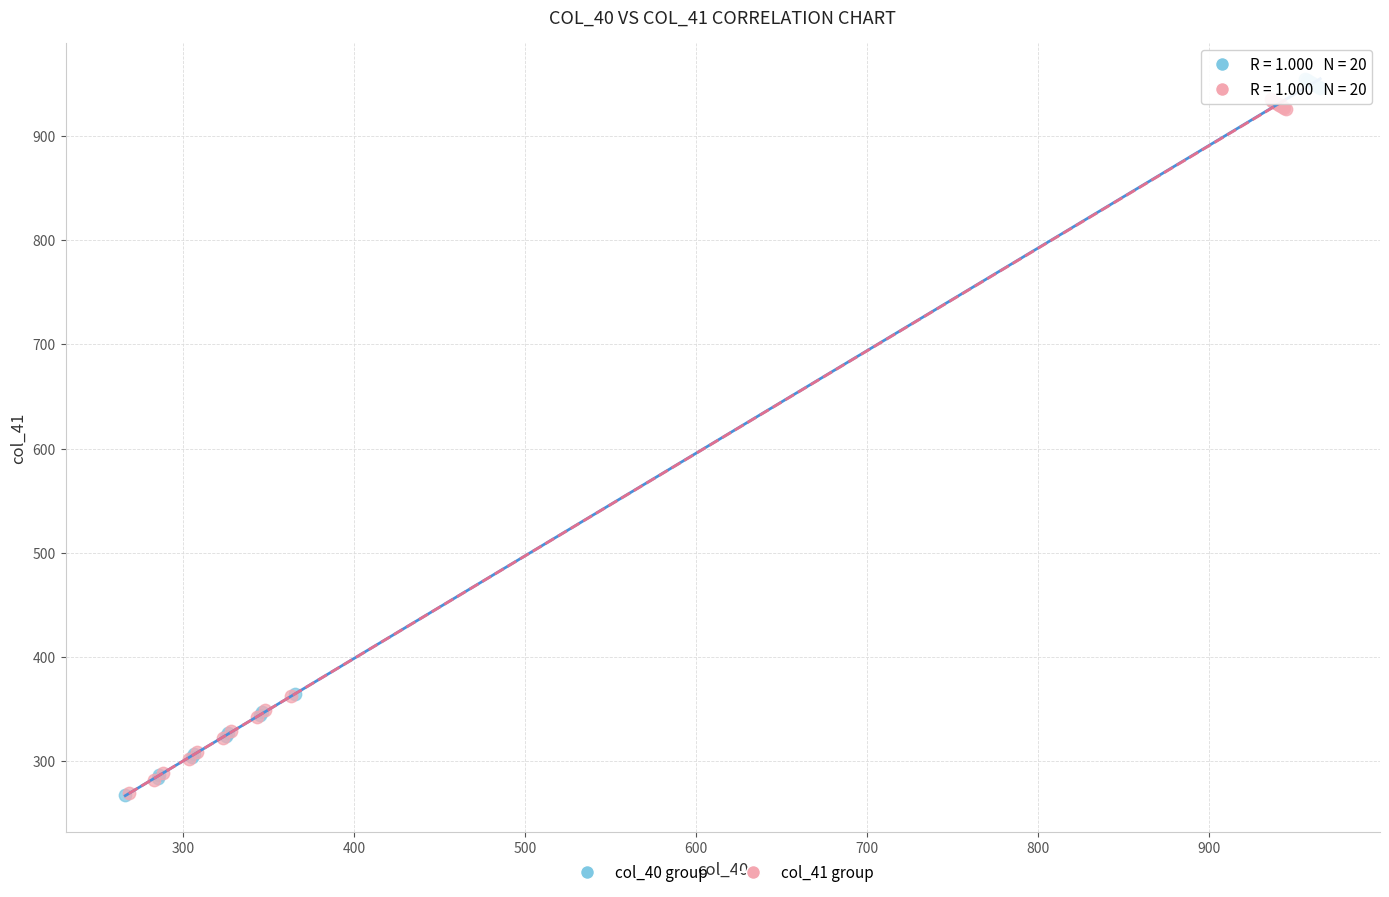

Which series has the largest Y range (max minus min)?

col_40 group